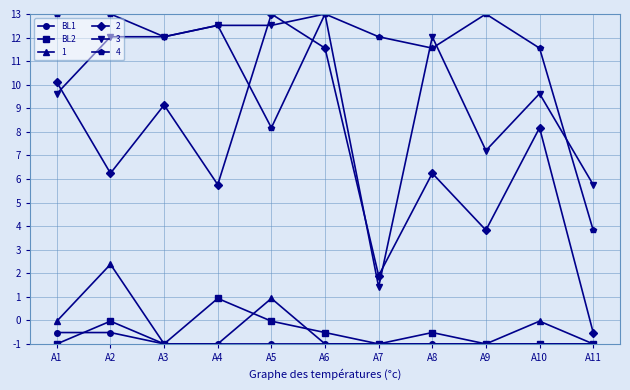

The value of BL1 at A6 is -1.5. True or false?

False